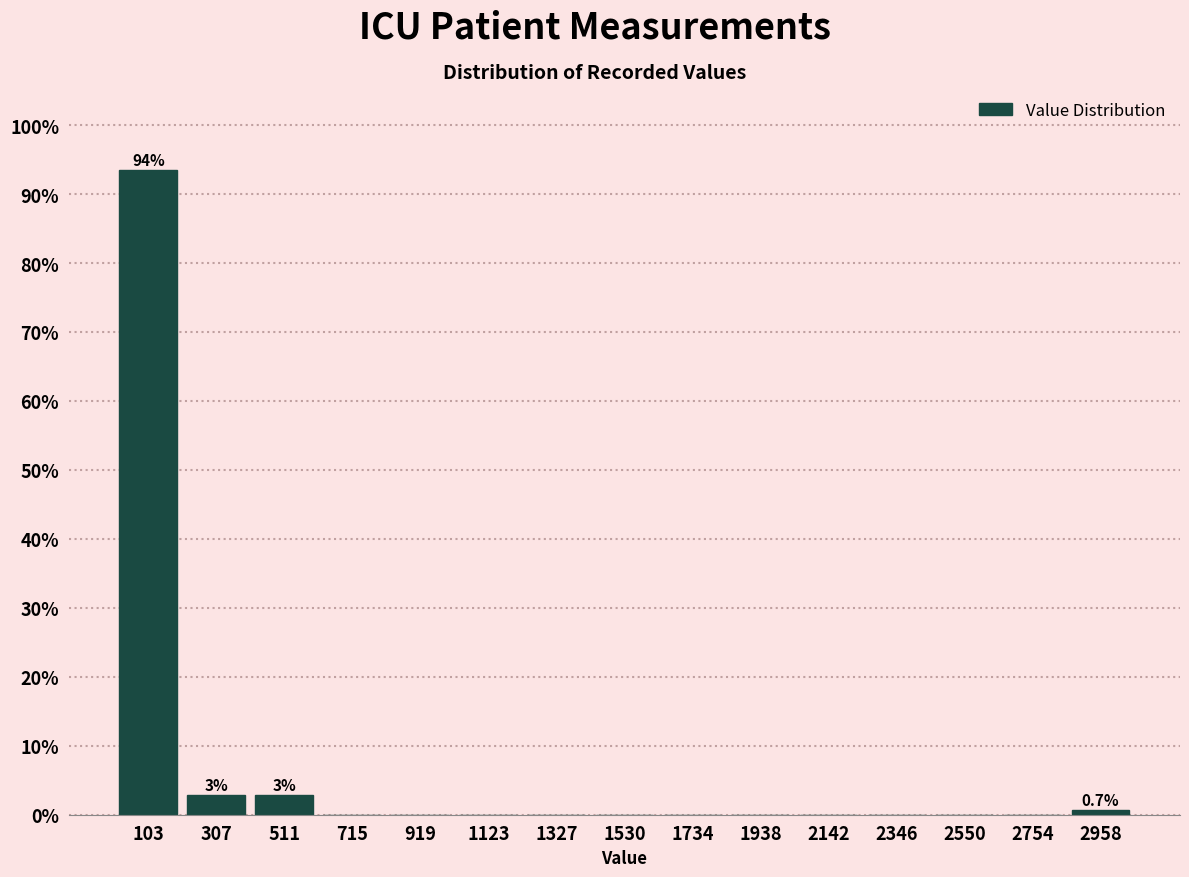

Over which range of the x-axis is the bar tallest?

0 to 200